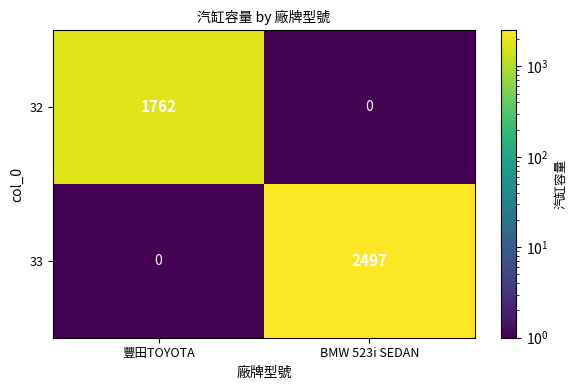

True or false: 33 has a value of -1500 at 豐田TOYOTA.

False